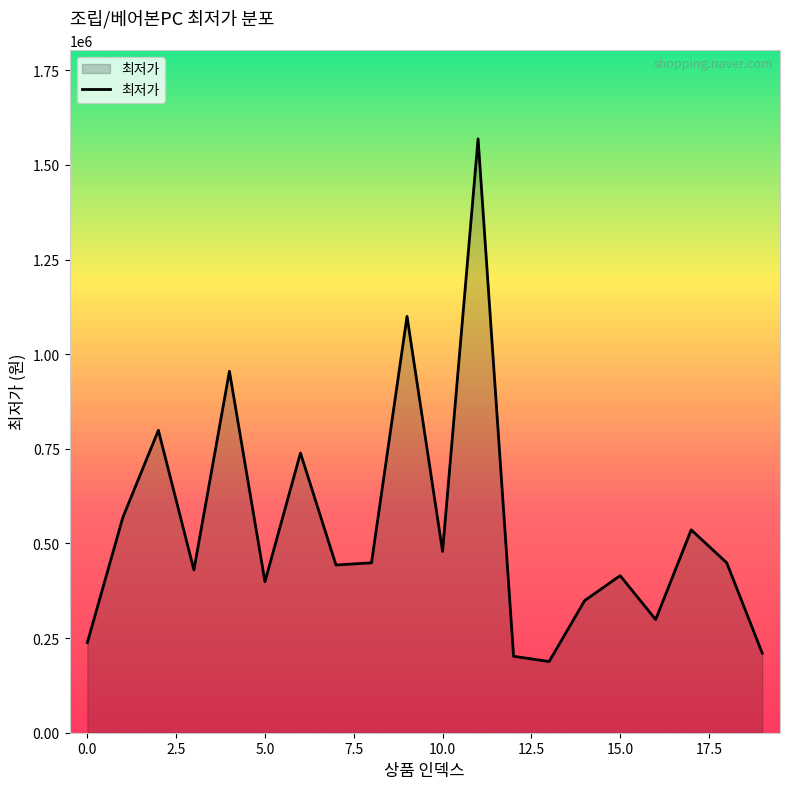

Does the chart display data point markers on the line(s)?

No